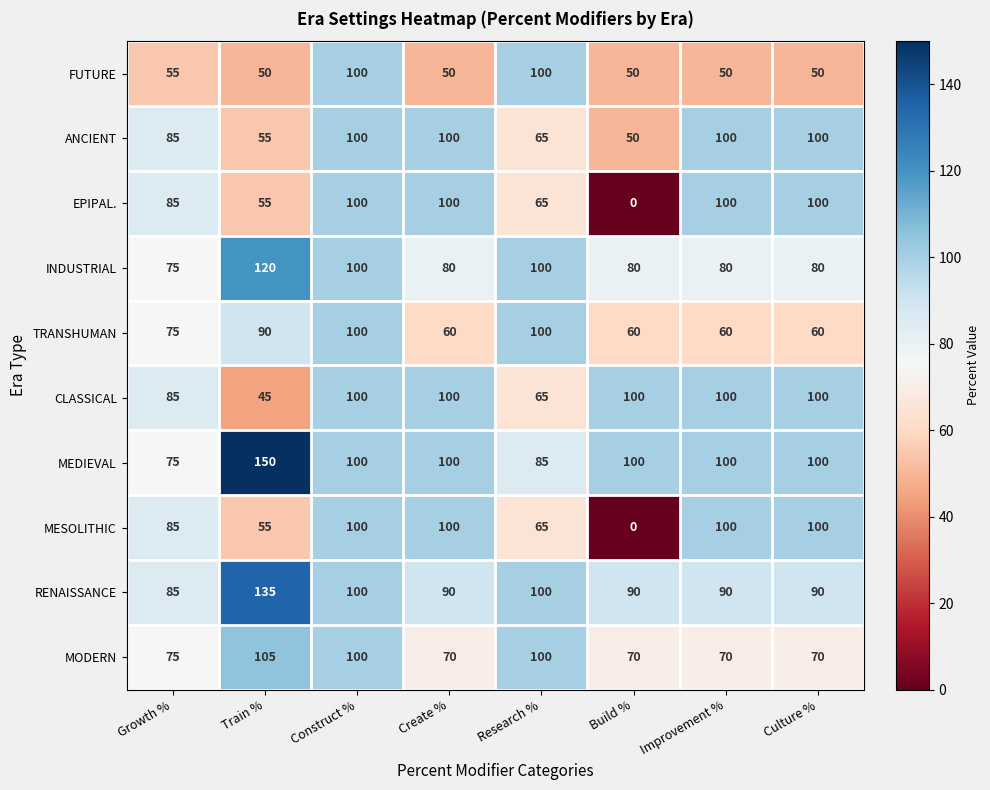

Count the FUTURE values in the range 50 to 100.

8